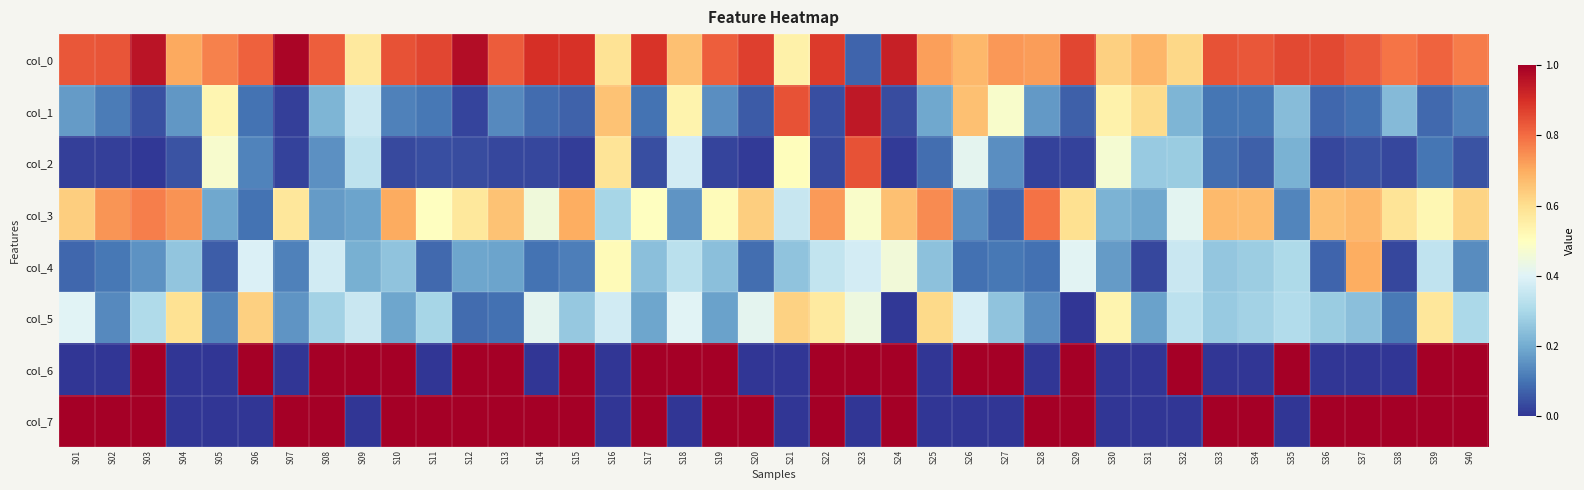

Rank the series by their maximum value, from highest to lowest.

col_6, col_7, col_0, col_1, col_2, col_3, col_4, col_5